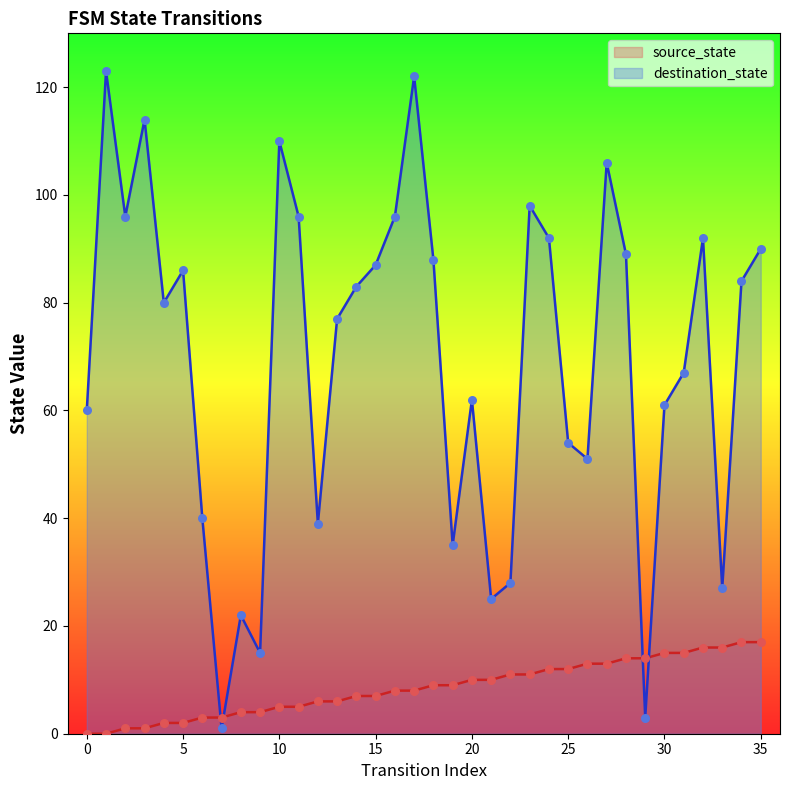

At how many categories does at least one series exceed 24?

32